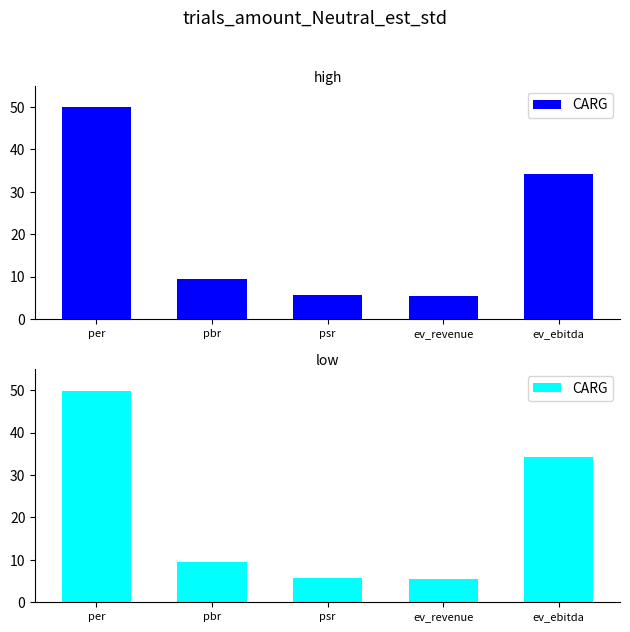

List the labels in order of value, smallest first.

ev_revenue, psr, pbr, ev_ebitda, per